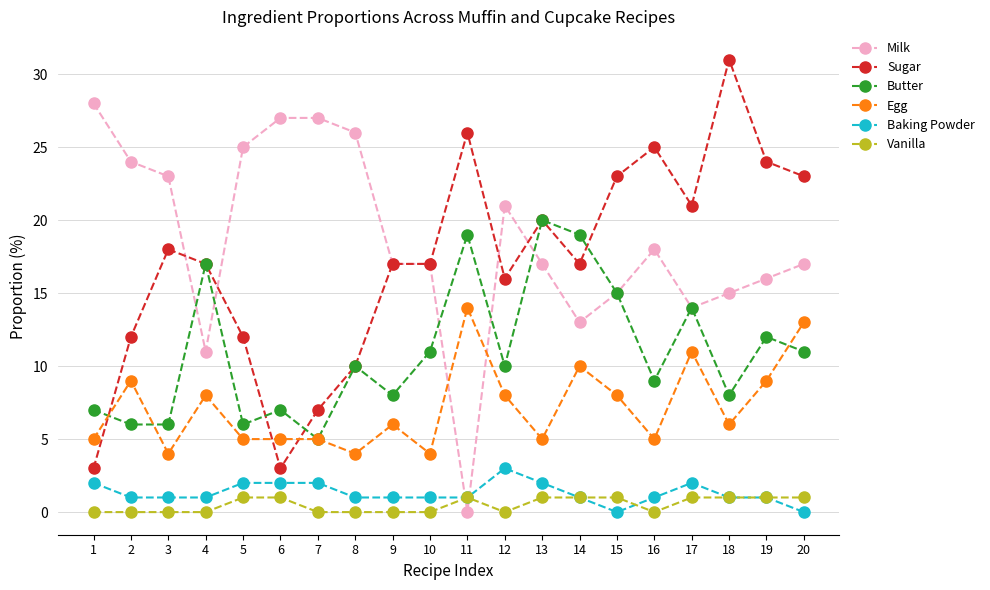

Which series has the largest total across all categories?

Milk